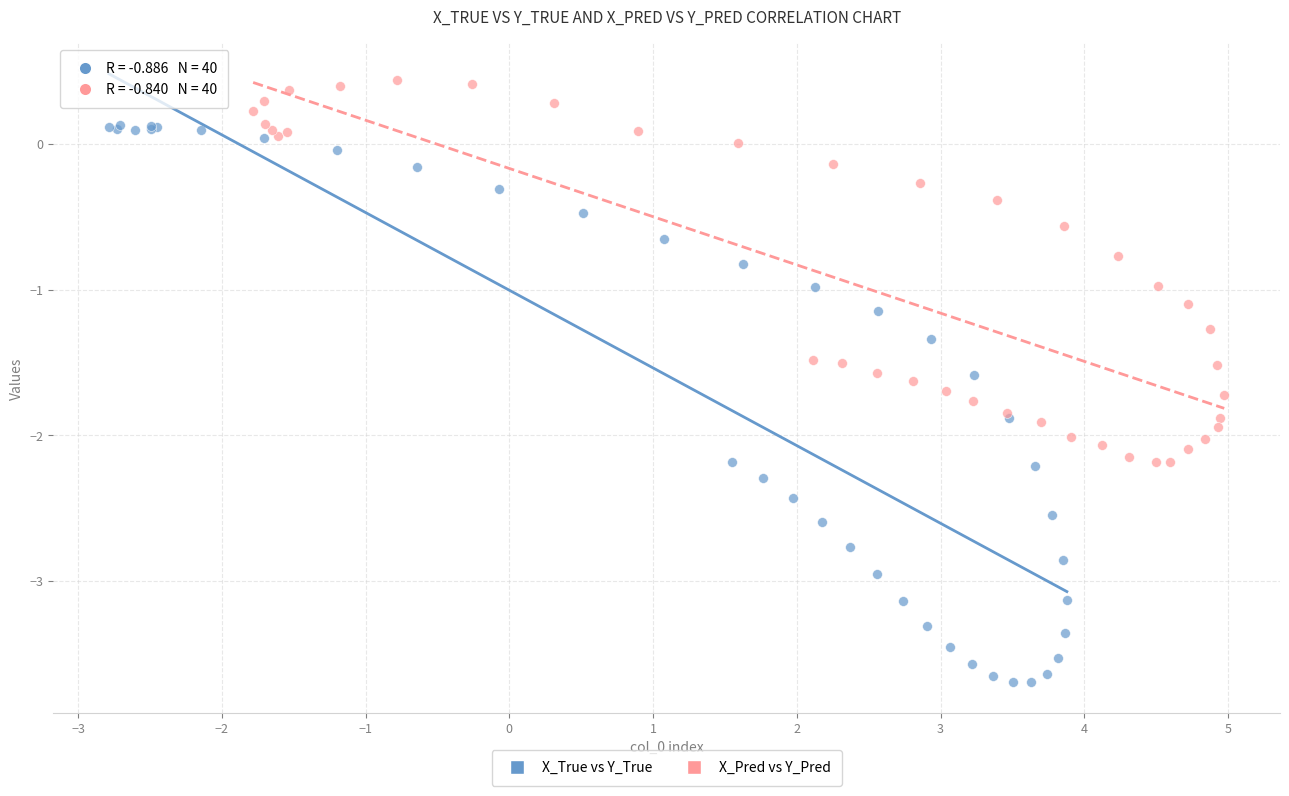

Which series contains the highest Y value?

X_Pred vs Y_Pred